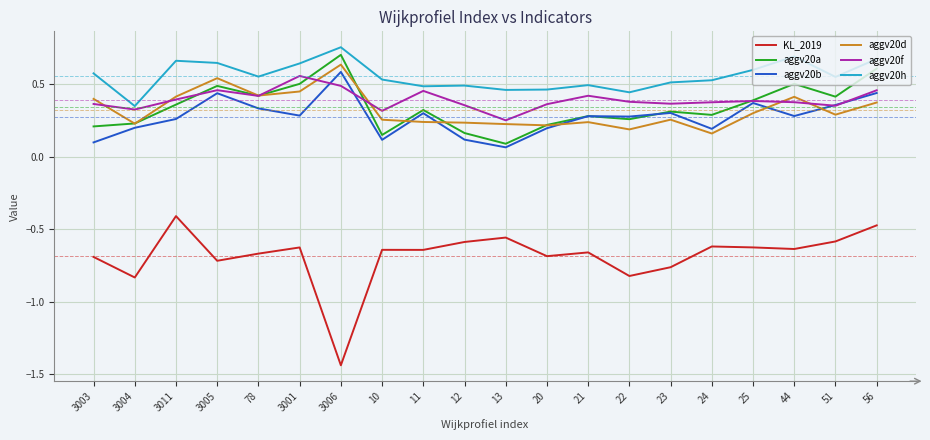

Is this an area chart (filled region under the line)?

No